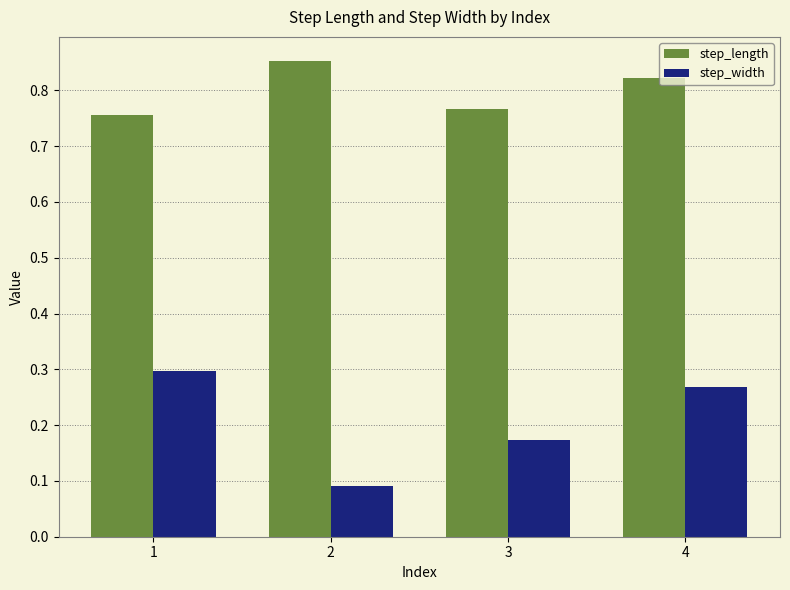

Which series changed the most between 1 and 2?

step_width